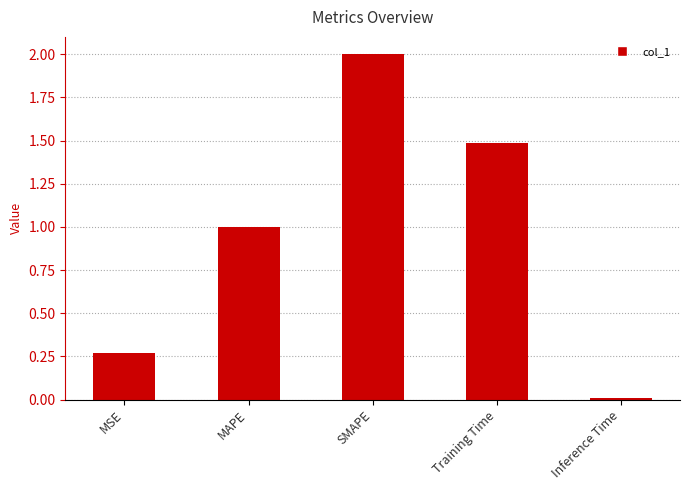

What is the label of the 5th bar from the left?

Inference Time